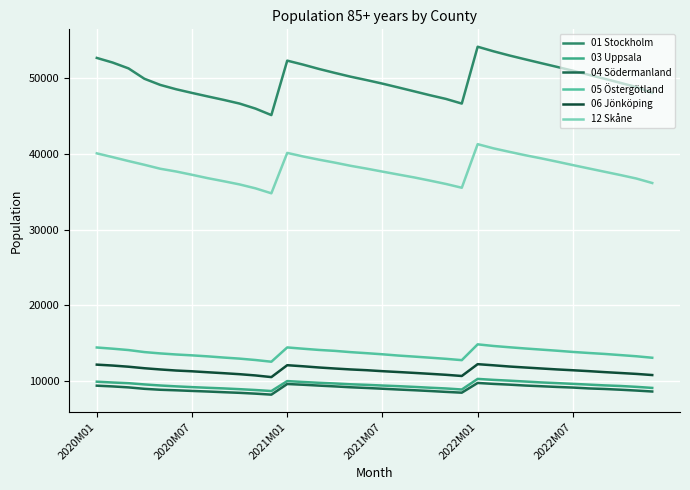

What is the greatest value displayed?

54154